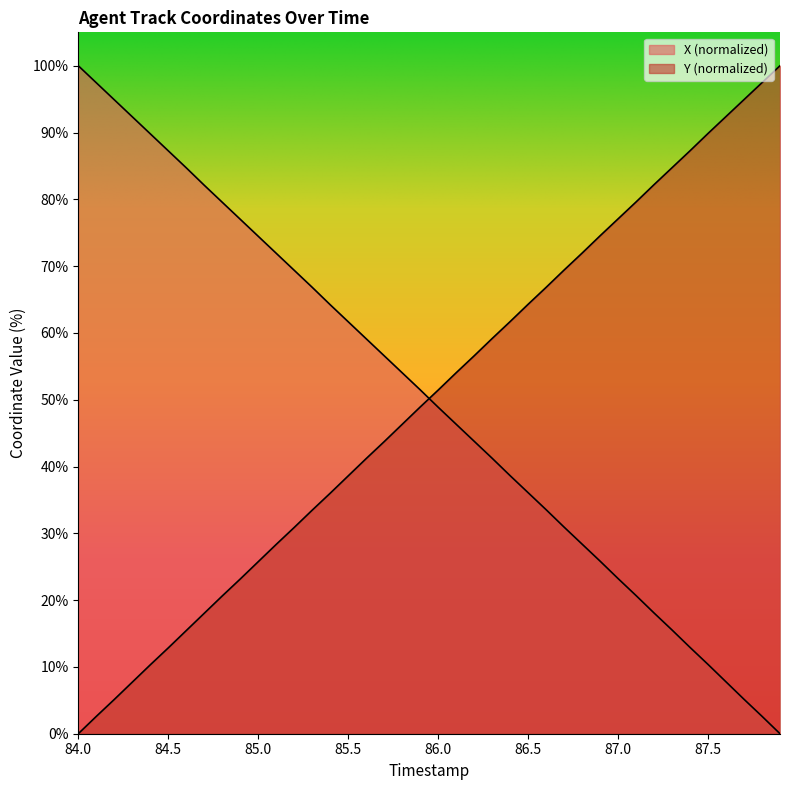

What is the average value of the Y series?

50.1